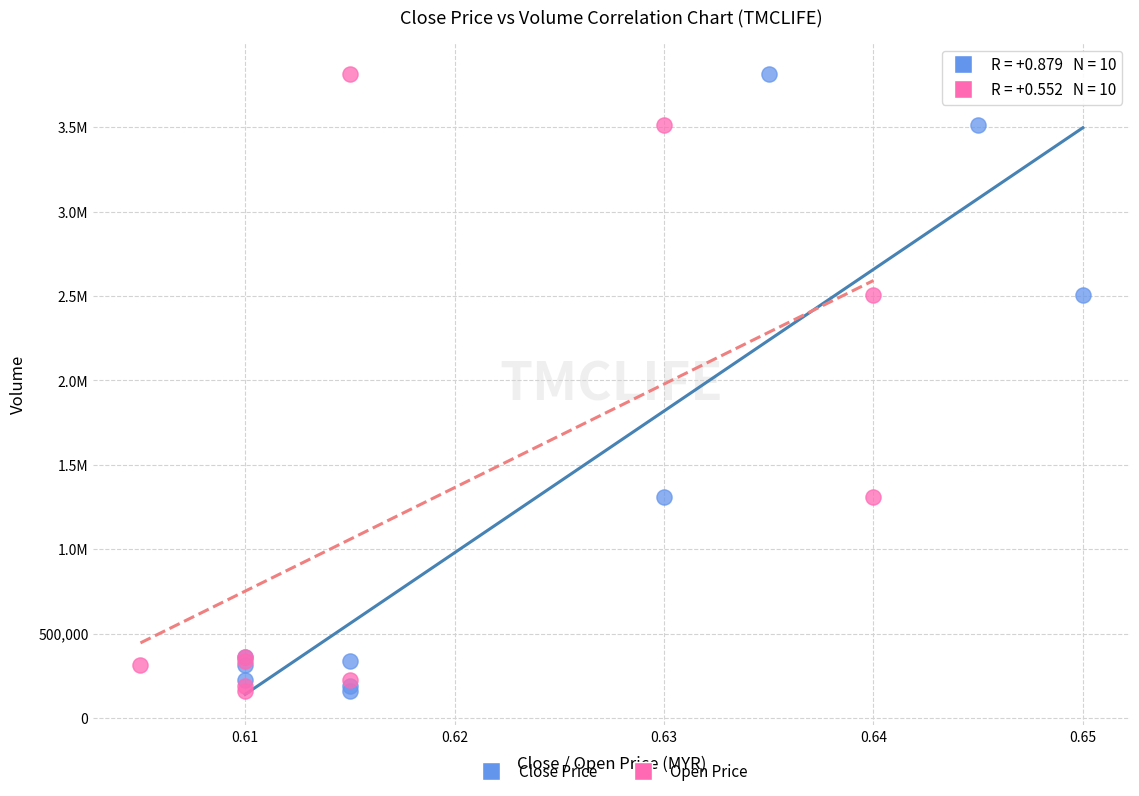

What are all the series names shown in the legend?

Close Price, Open Price